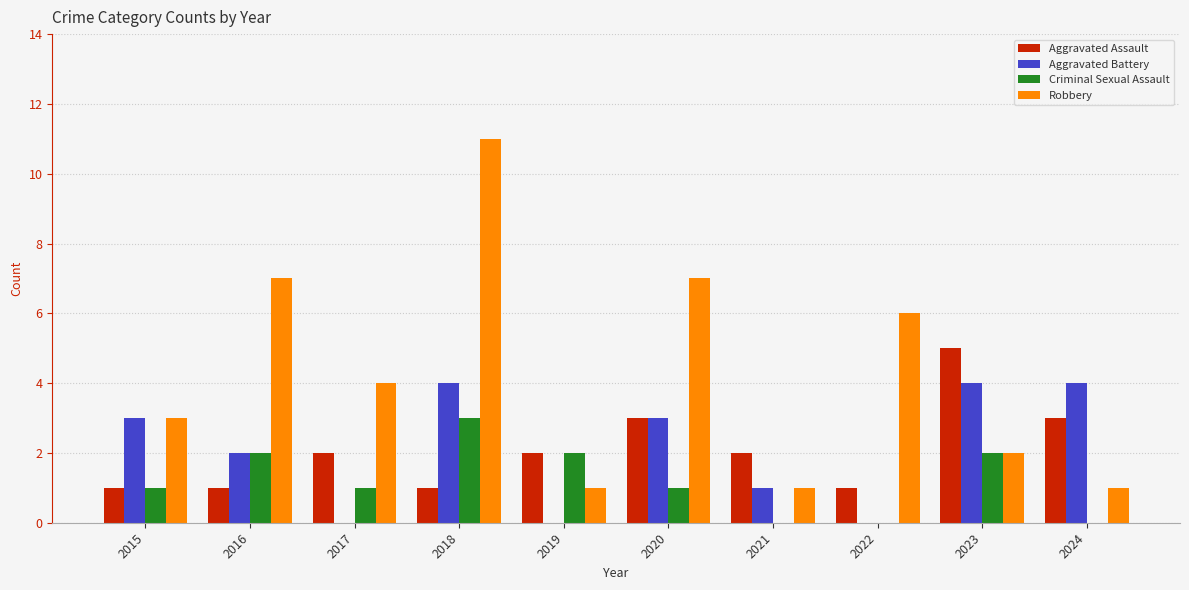

Reading left to right, what are all the values shown in this chart?

Aggravated Assault: 2015=1	2016=1	2017=2	2018=1	2019=2	2020=3	2021=2	2022=1	2023=5	2024=3
Aggravated Battery: 2015=3	2016=2	2017=0	2018=4	2019=0	2020=3	2021=1	2022=0	2023=4	2024=4
Criminal Sexual Assault: 2015=1	2016=2	2017=1	2018=3	2019=2	2020=1	2021=0	2022=0	2023=2	2024=0
Robbery: 2015=3	2016=7	2017=4	2018=11	2019=1	2020=7	2021=1	2022=6	2023=2	2024=1